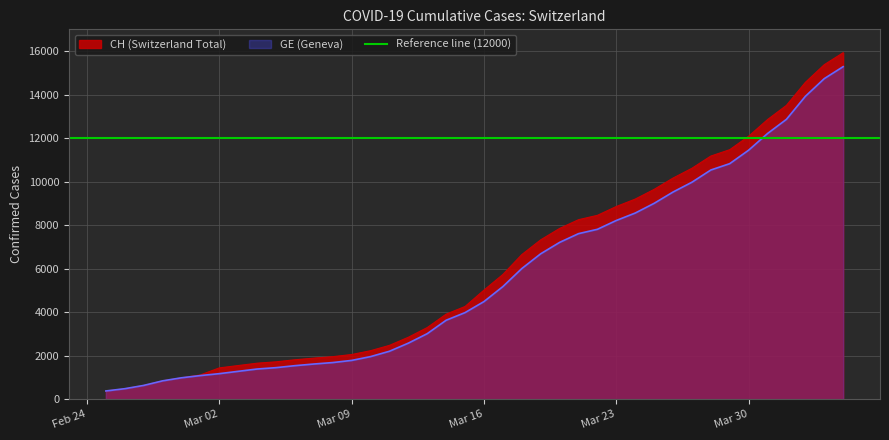

Where is CH nearest to the value 8150?

2020-03-21